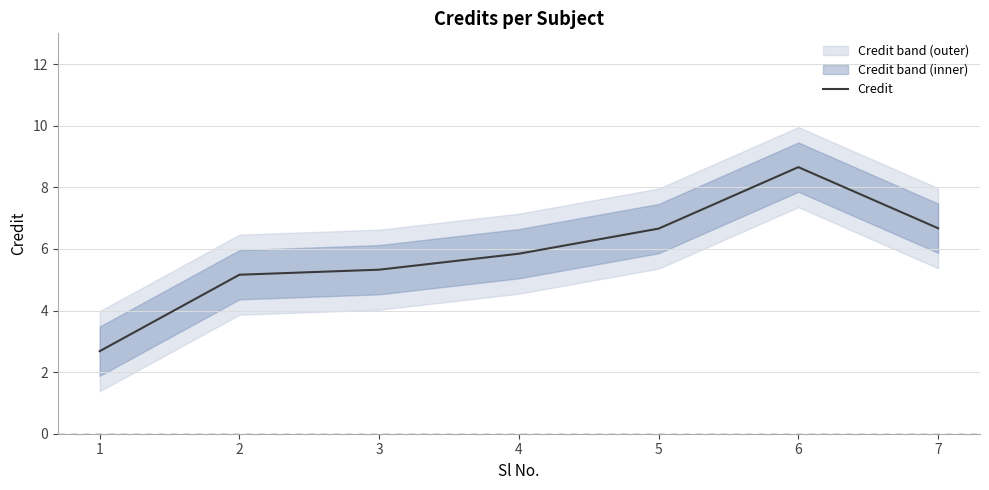

What is the difference between the second highest and second lowest values?

1.5